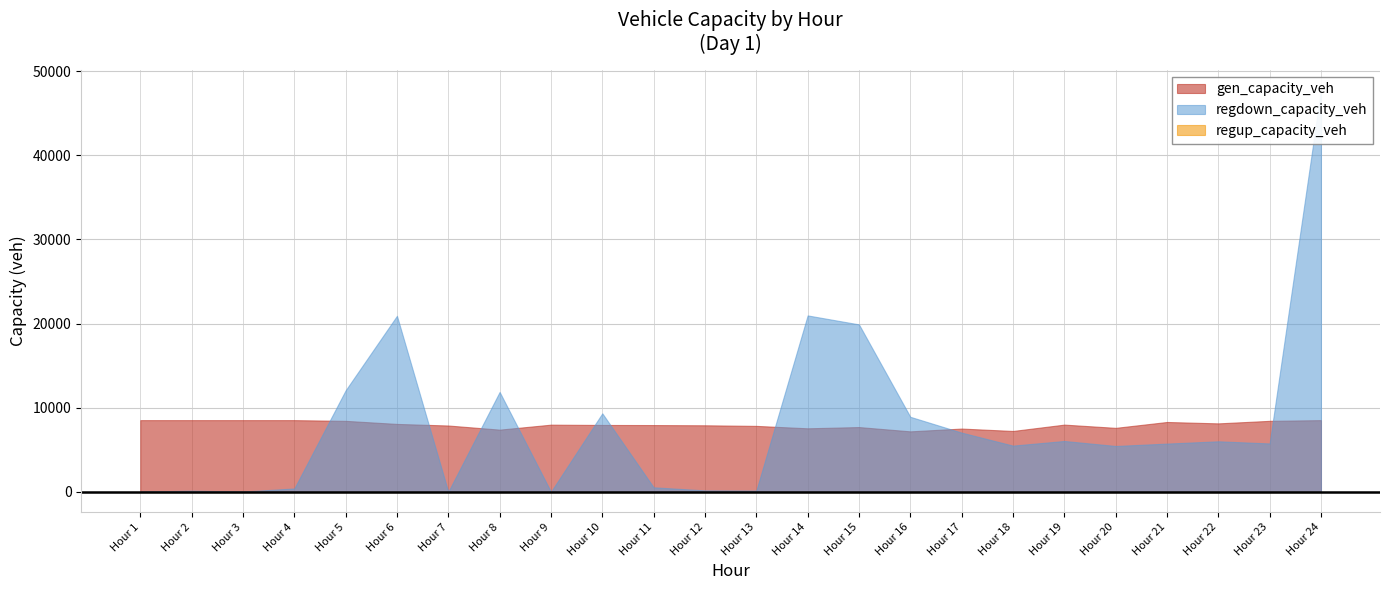

What is the difference between the highest and lowest values at 10?

9323.9